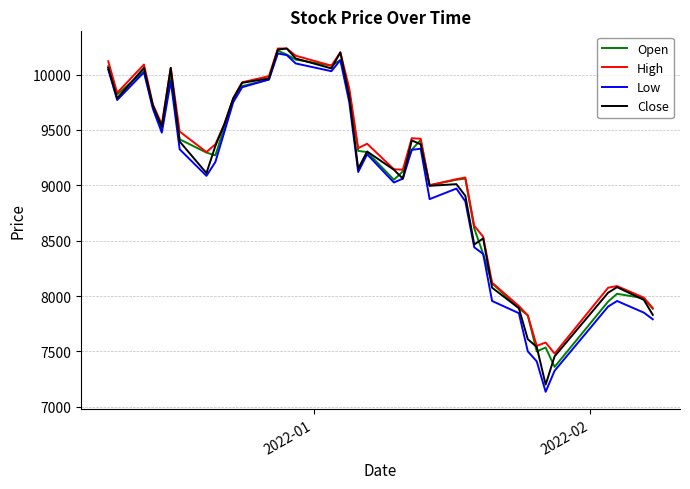

What is the maximum value shown in the chart?

10235